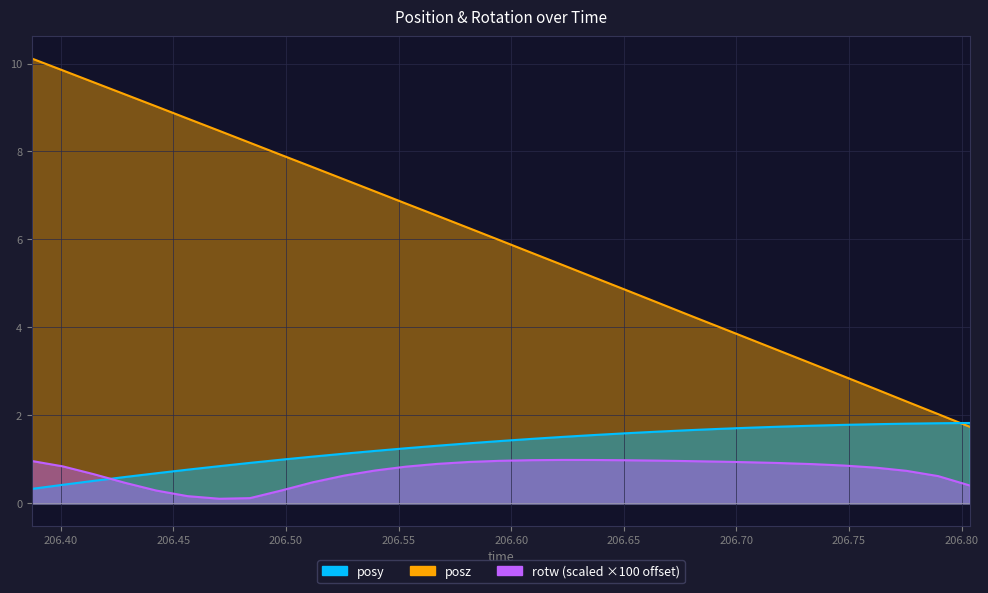

Reading left to right, what are all the values shown in this chart?

posy: 0.3	0.4	0.5	0.6	0.7	0.8	0.8	0.9	1.0	1.1	1.1	1.2	1.3	1.3	1.4	1.4	1.5	1.5	1.6	1.6	1.6	1.7	1.7	1.7	1.7	1.8	1.8	1.8	1.8	1.8	1.8
posz: 10.1	9.8	9.6	9.3	9.0	8.7	8.5	8.2	7.9	7.6	7.4	7.1	6.8	6.5	6.3	6.0	5.7	5.4	5.1	4.9	4.6	4.3	4.0	3.7	3.4	3.2	2.9	2.6	2.3	2.0	1.7
rotw: 1.0	0.8	0.7	0.5	0.3	0.2	0.1	0.1	0.3	0.5	0.6	0.7	0.8	0.9	0.9	1.0	1.0	1.0	1.0	1.0	1.0	1.0	0.9	0.9	0.9	0.9	0.9	0.8	0.7	0.6	0.4